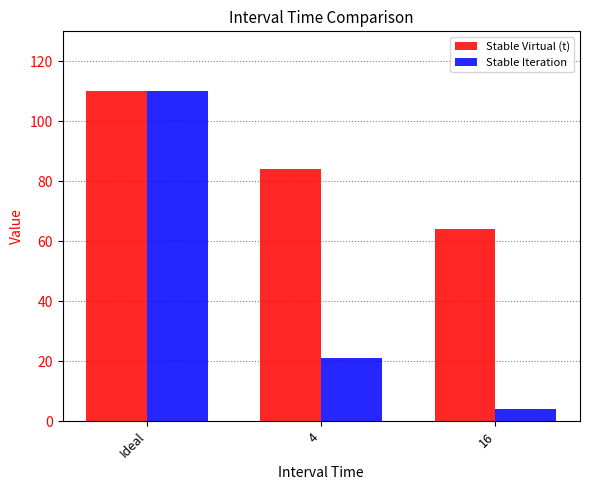

How many data points does each series have?

3